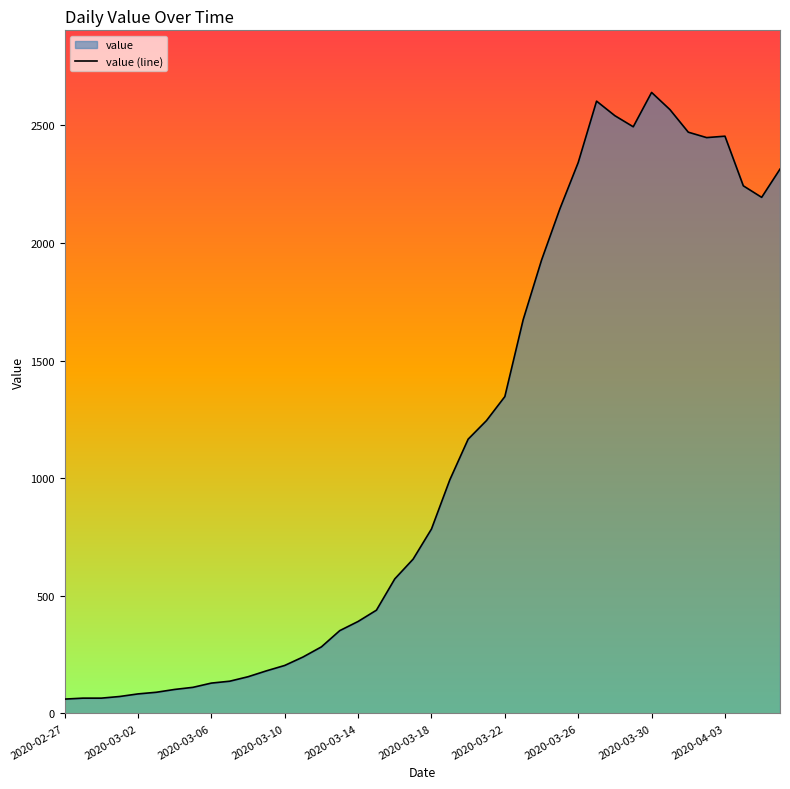

At which category does the data reach its first local peak?

29